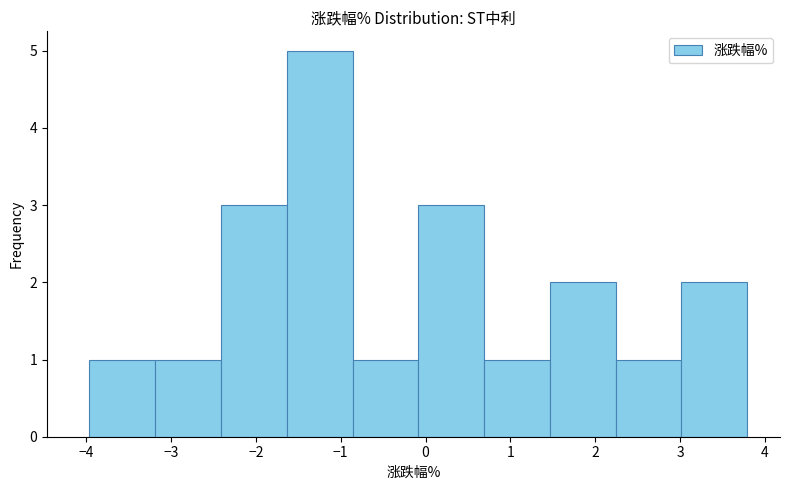

What is the height of the bar covering 3.0 to 3.8 on the x-axis? Neither the bar edges nor the heights are printed on the chart, so give them approximately, as read against the axes.

2